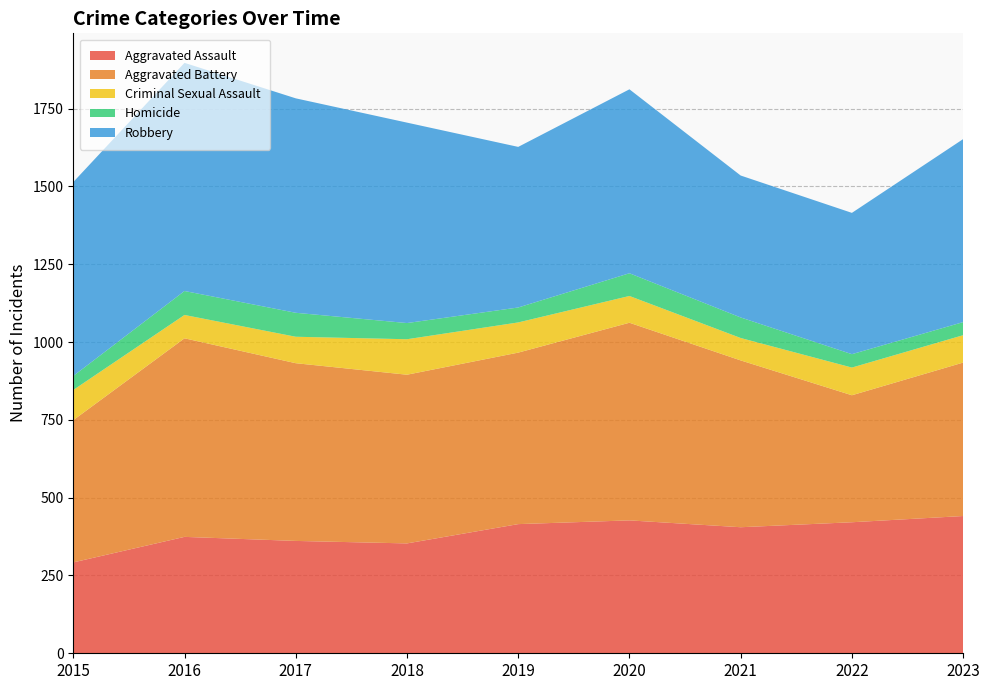

Reading left to right, what are all the values shown in this chart?

Aggravated Assault: 292	374	361	353	415	427	405	421	441
Aggravated Battery: 457	638	571	542	551	635	536	408	493
Criminal Sexual Assault: 97	75	85	114	97	86	72	89	88
Homicide: 45	77	77	52	48	73	66	43	42
Robbery: 623	733	689	644	516	591	456	454	588